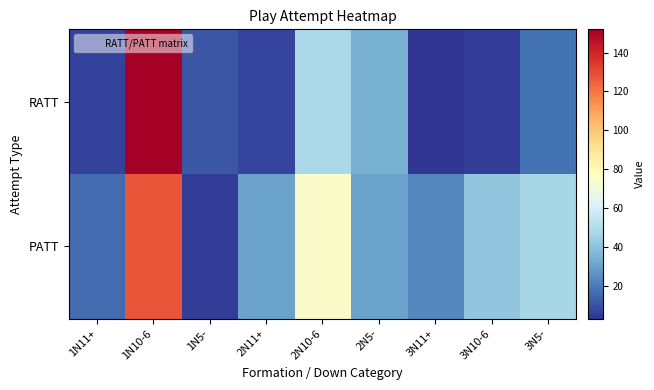

At which category is the sum across all series the highest?

1N10-6